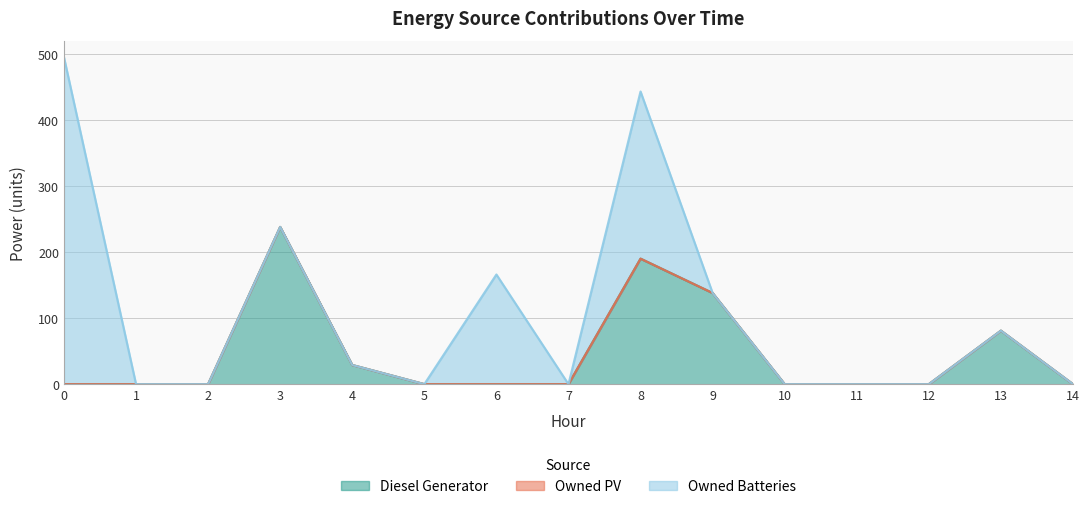

True or false: Owned Batteries has a value of -245 at 14.

False